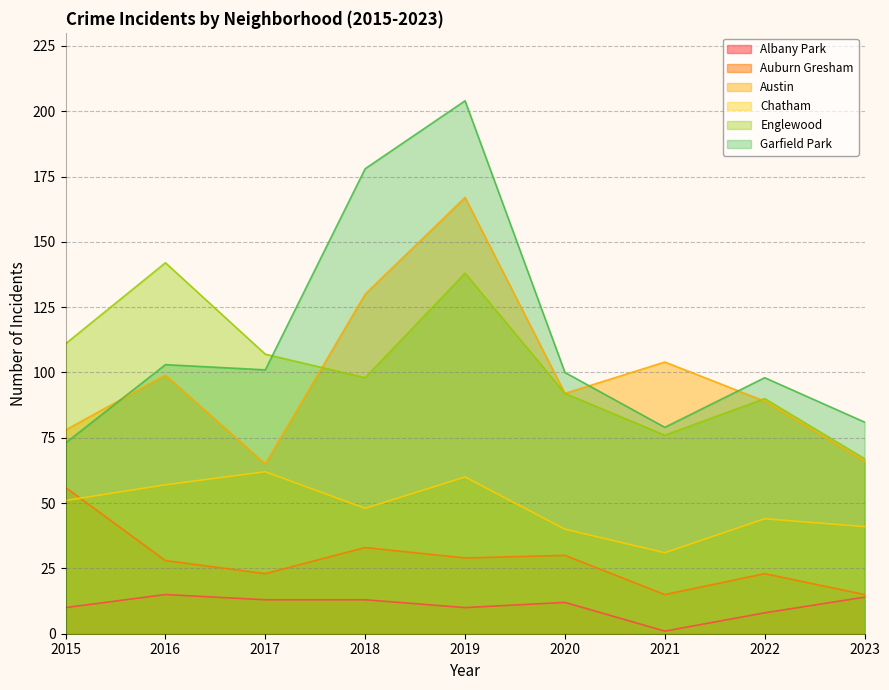

In Chatham, how many points are lower than both neighbors (excluding endpoints)?

2